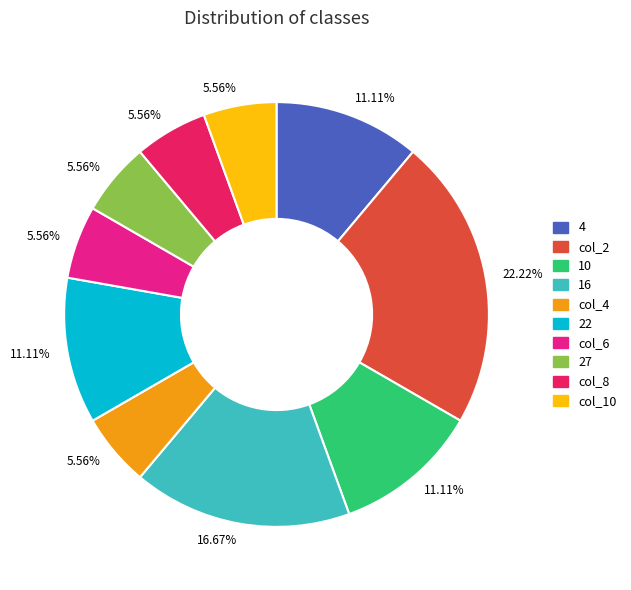

Is there any slice that represents more than half of the pie?

No